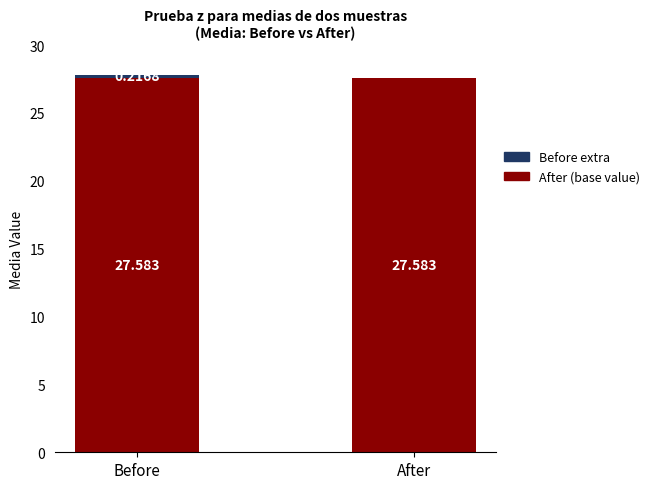

At which category is the sum across all series the highest?

Before